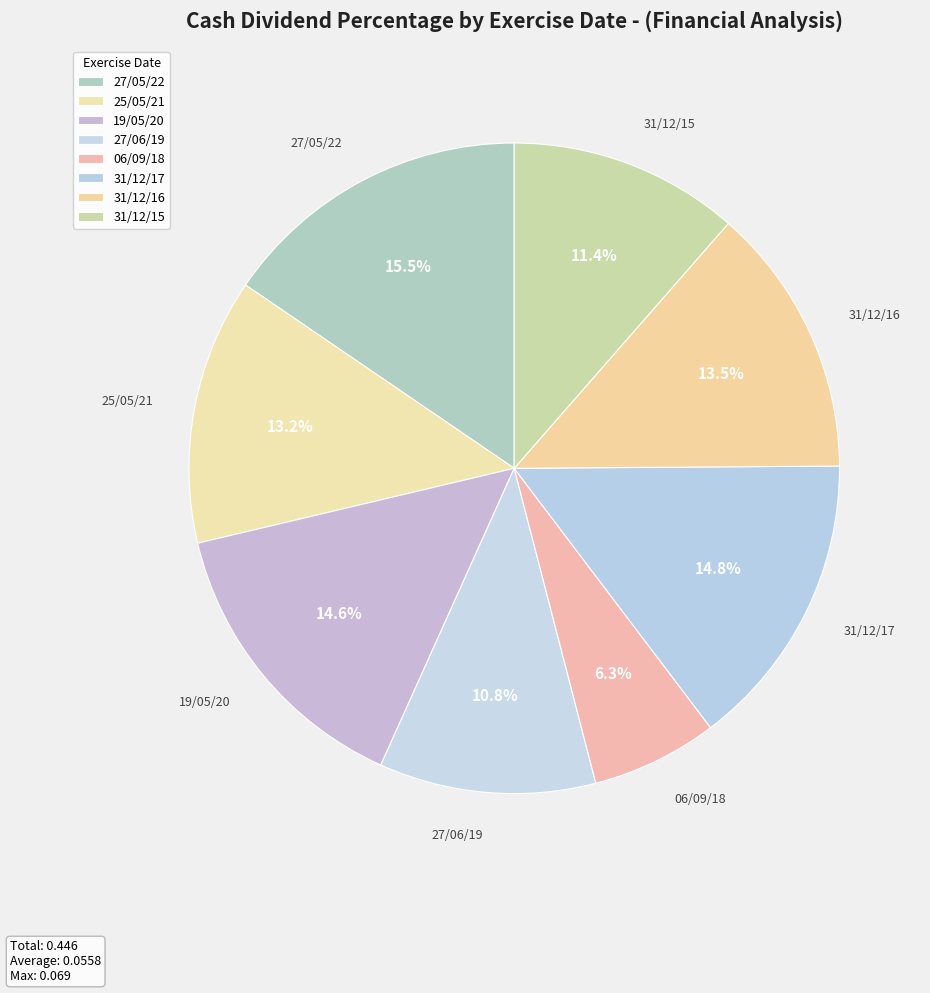

How many slices are in this pie chart?

8